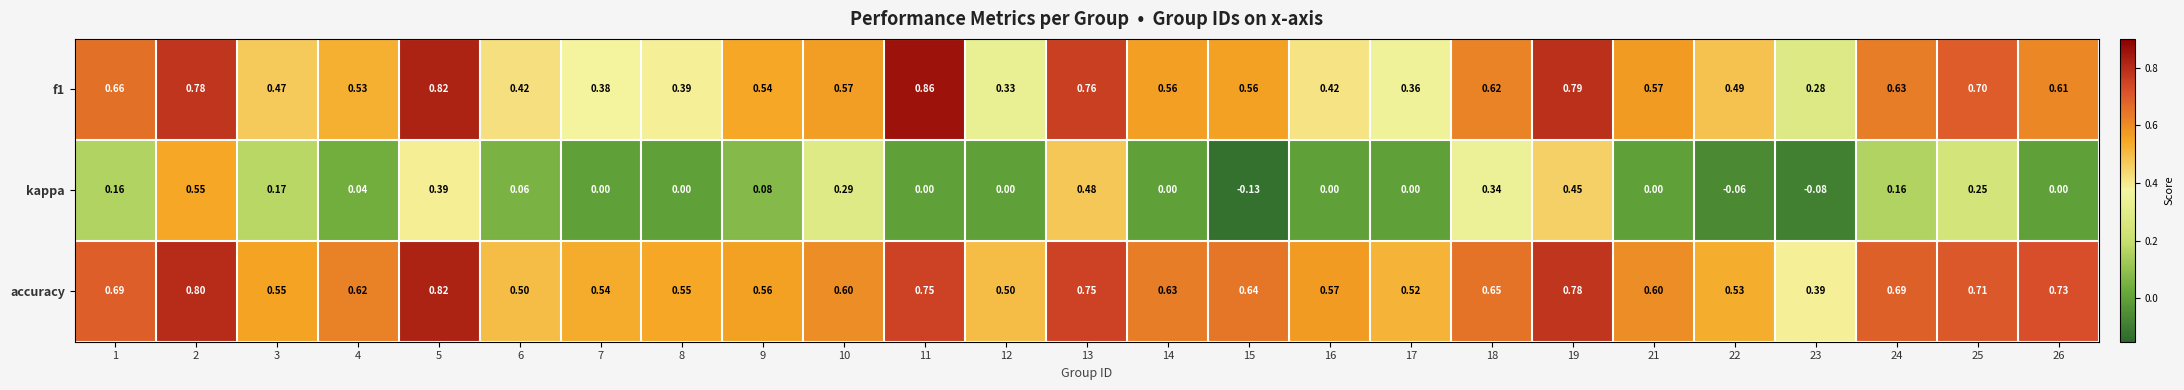

At which category is the sum across all series the highest?

2